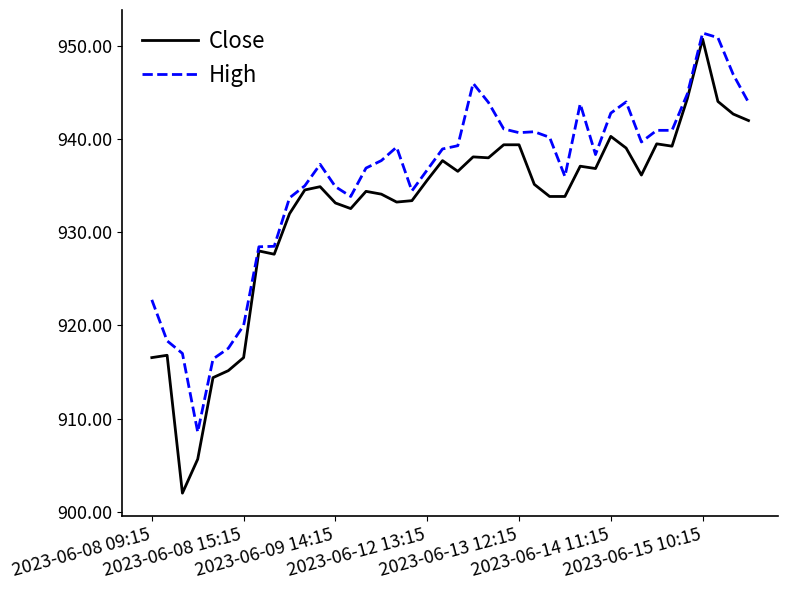

What are all the series names shown in the legend?

Close, High